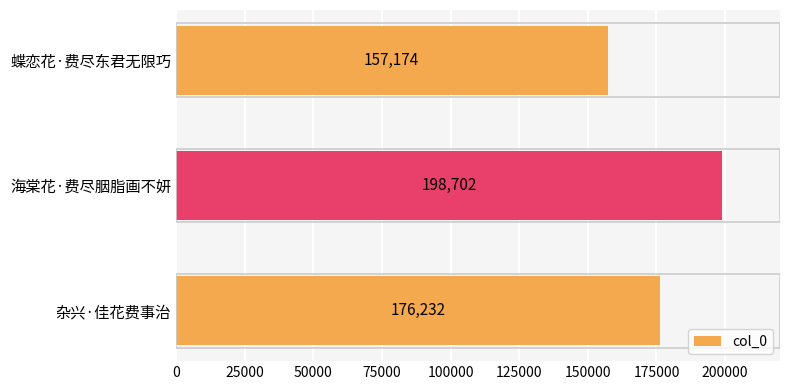

What is the ratio of the value at 杂兴·佳花费事治 to the value at 海棠花·费尽胭脂画不妍?

0.9